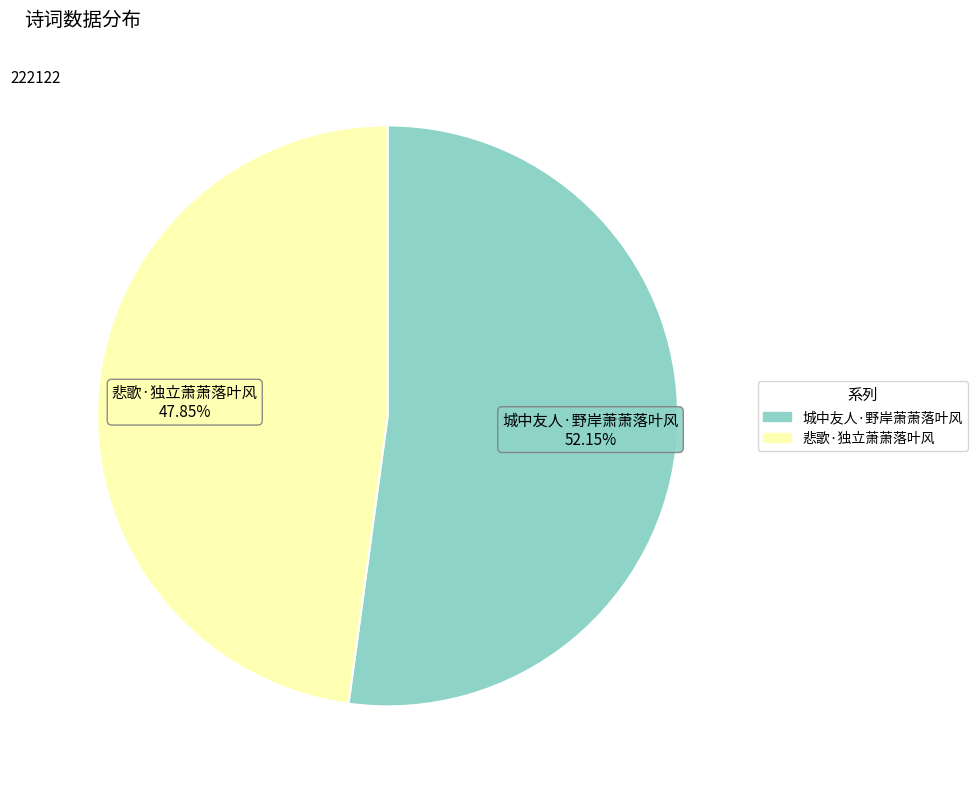

What percentage do 城中友人·野岸萧萧落叶风 and 悲歌·独立萧萧落叶风 together represent?

100.0%